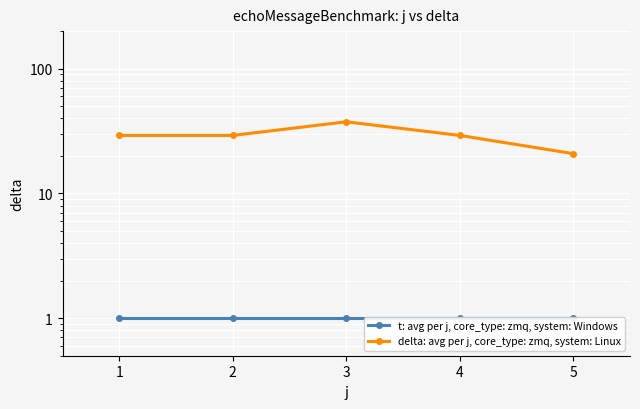

True or false: delta: avg per j, core_type: zmq, system: Linux has more than 1 interior local peaks.

False